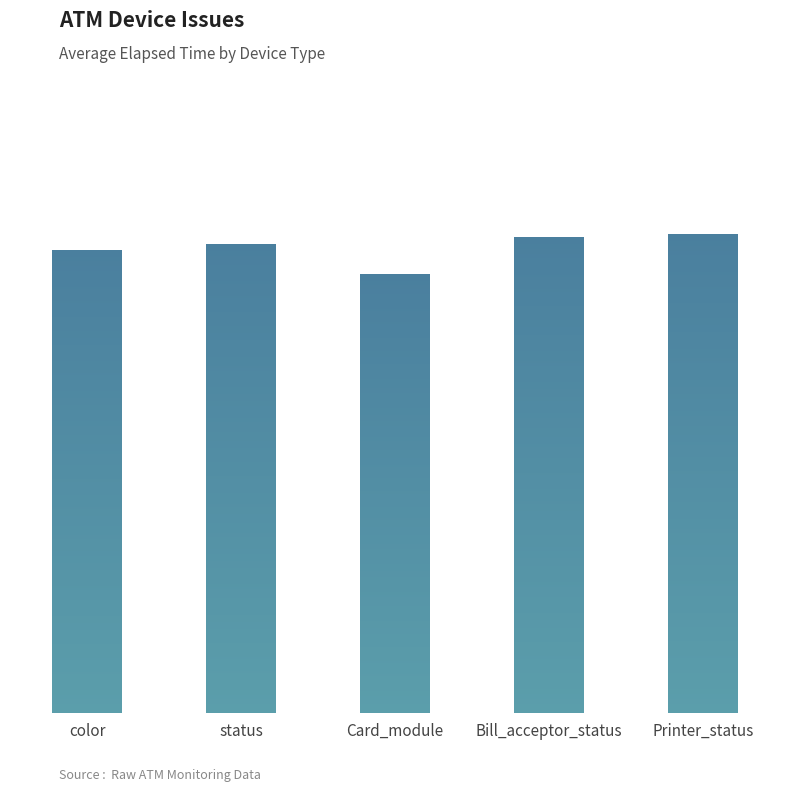

Reading right to left, list all the values displayed in this chart.

65754	65319	60249	64367	63562